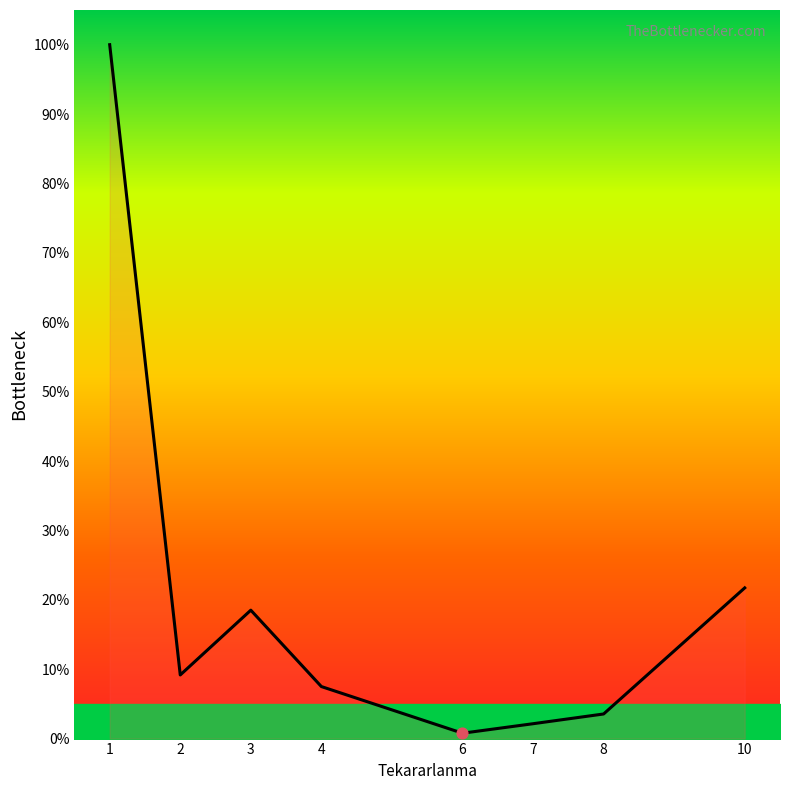

Which has a higher value, 4 or 6?

4